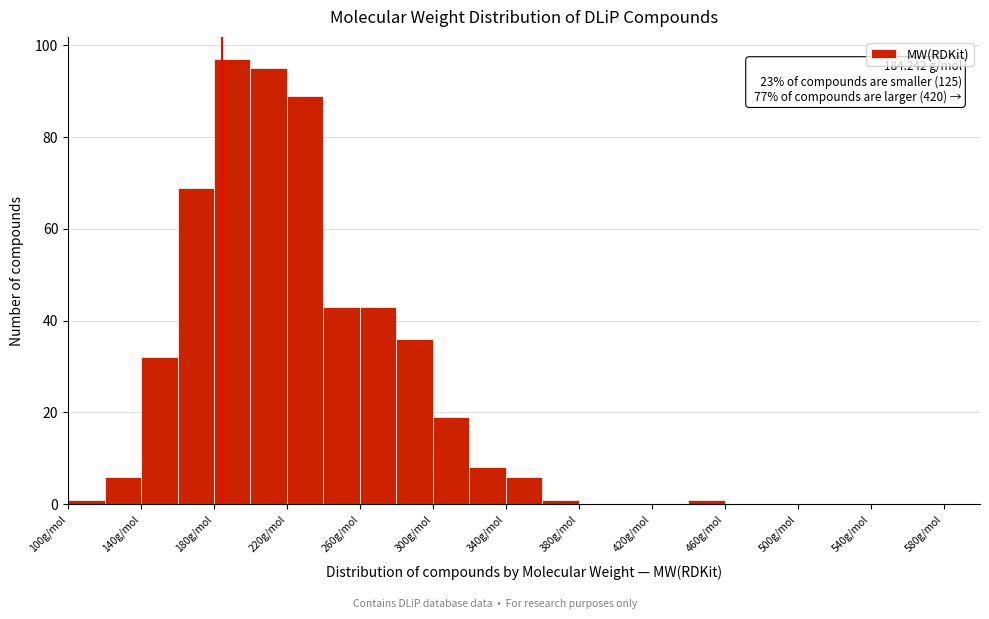

Which range on the x-axis has the tallest bar?

180 to 200